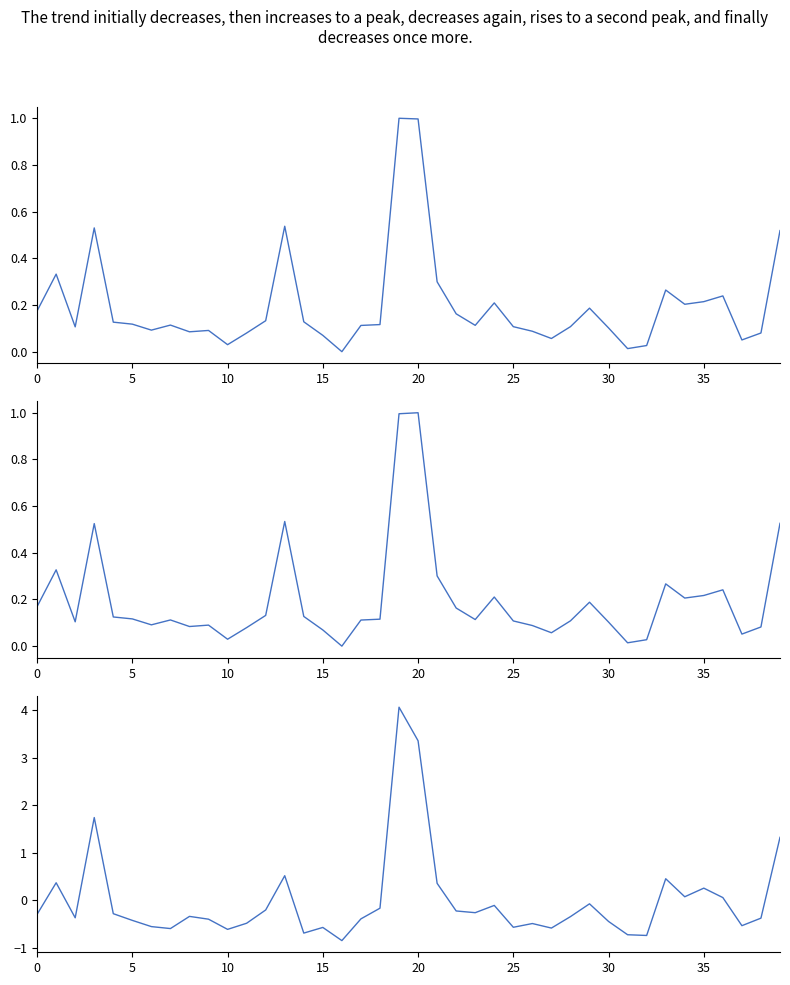

What is the difference between the maximum and minimum values in the col_6 series?

1.0